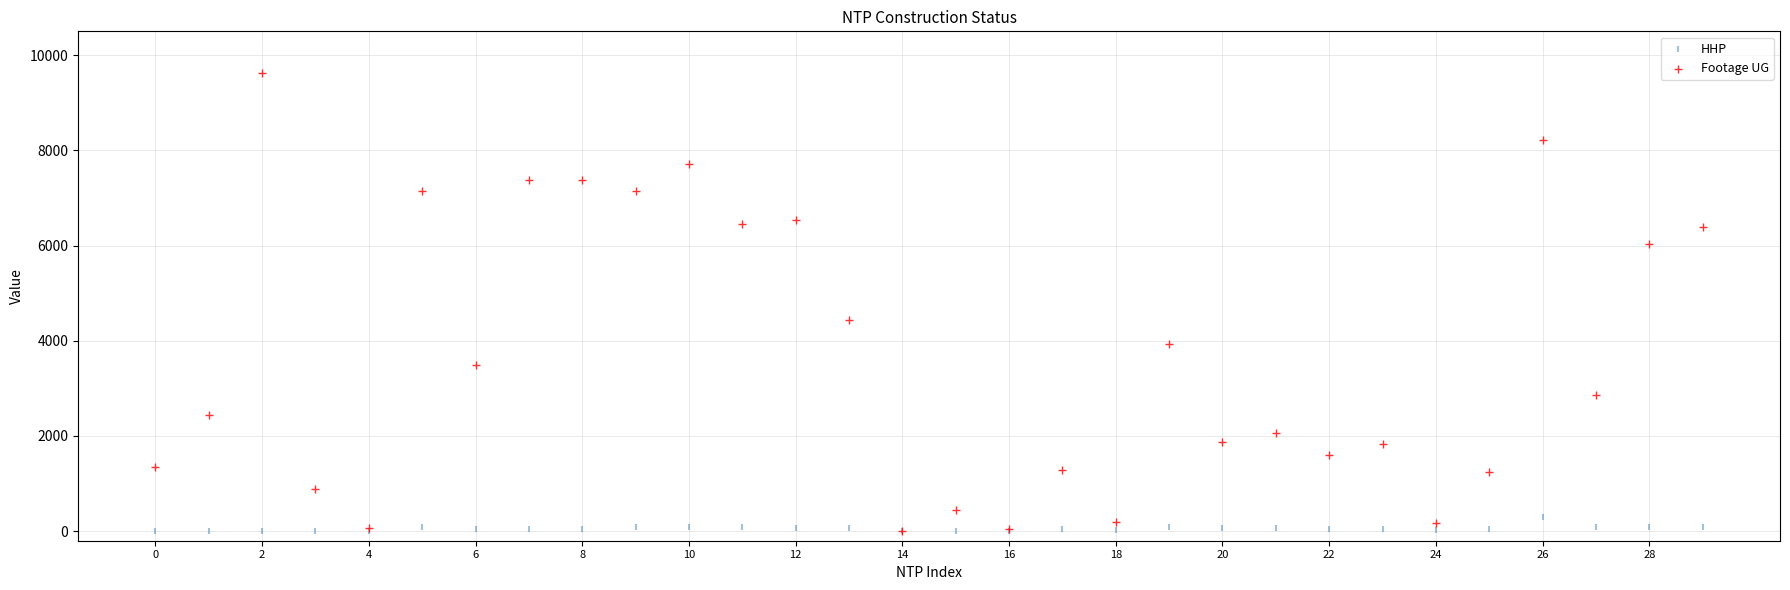

In the Footage UG series, what Y value is closest to 4809?

4443